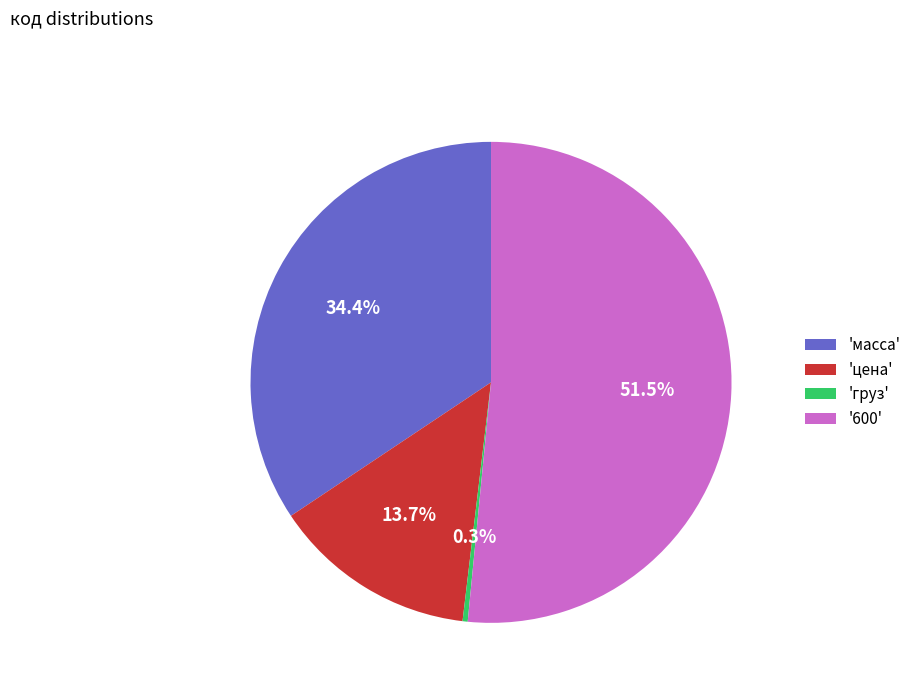

Rank the categories by value from lowest to highest.

'груз', 'цена', 'масса', '600'